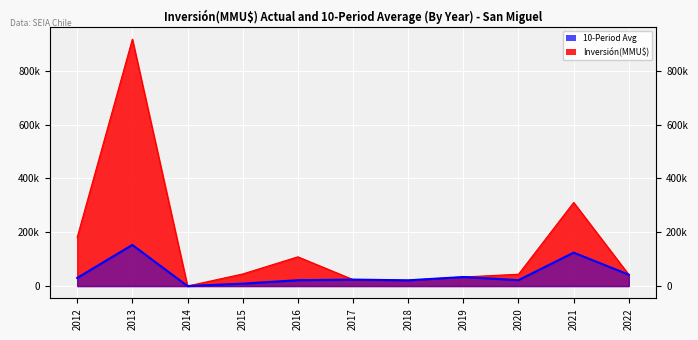

At which label is 10-Period Avg closest to 76506?

2022